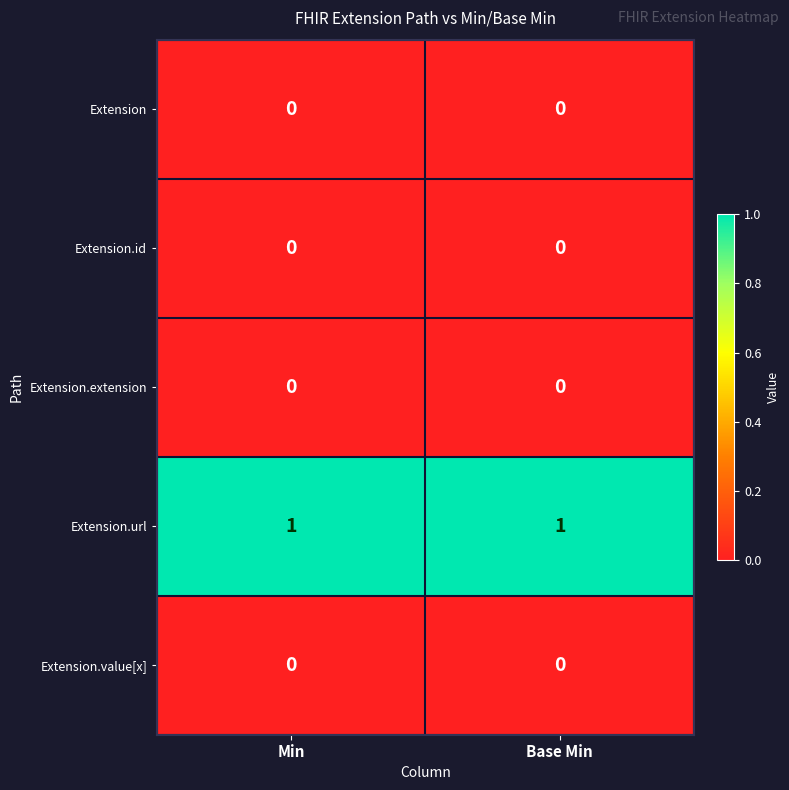

What is the spread (max minus min) of values at Min?

1